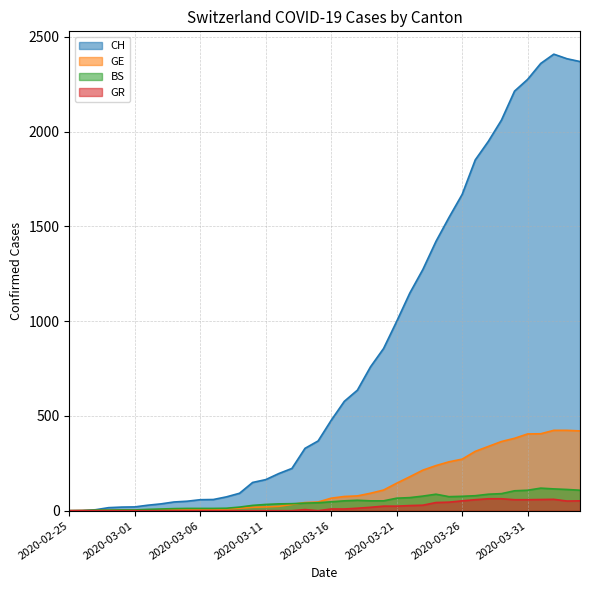

True or false: GE has a value of 155 at 2020-03-26.

False